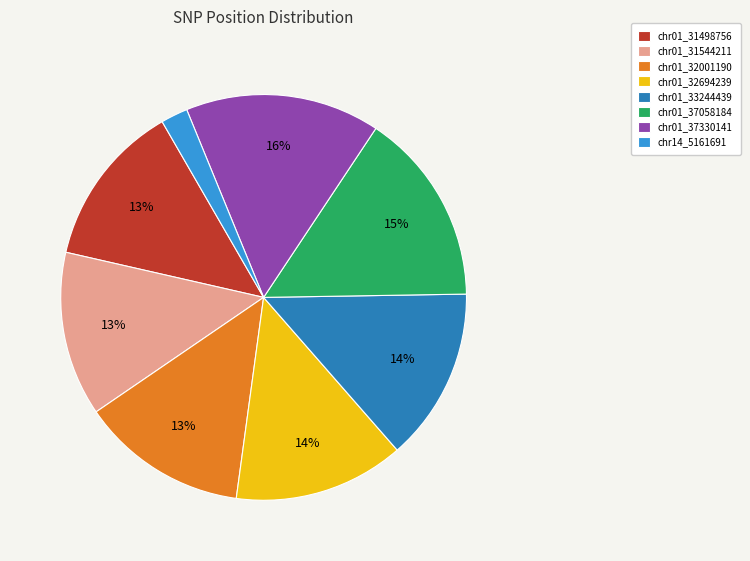

Between chr01_33244439 and chr01_37330141, which is larger?

chr01_37330141